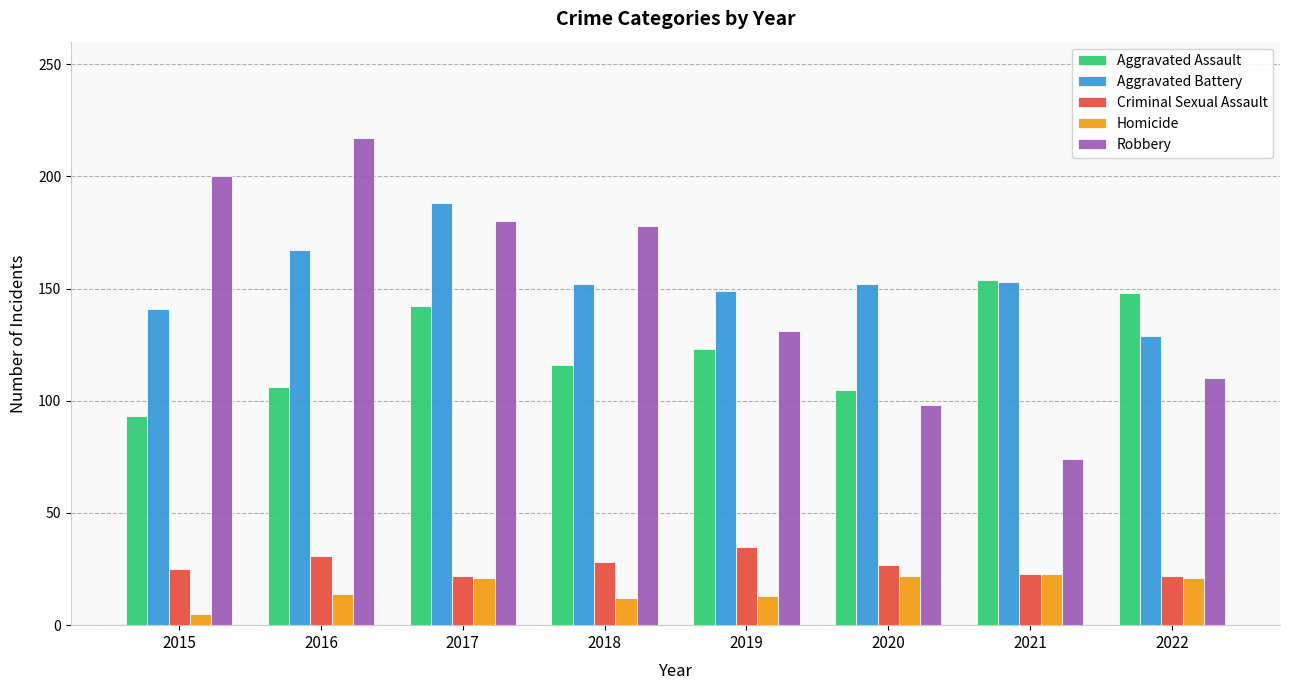

At which category does the chart reach its minimum across all series?

2015